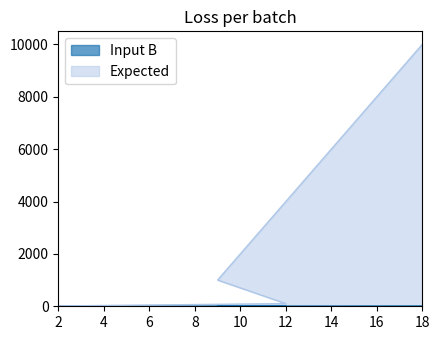

True or false: Expected and Input B intersect in this chart.

False